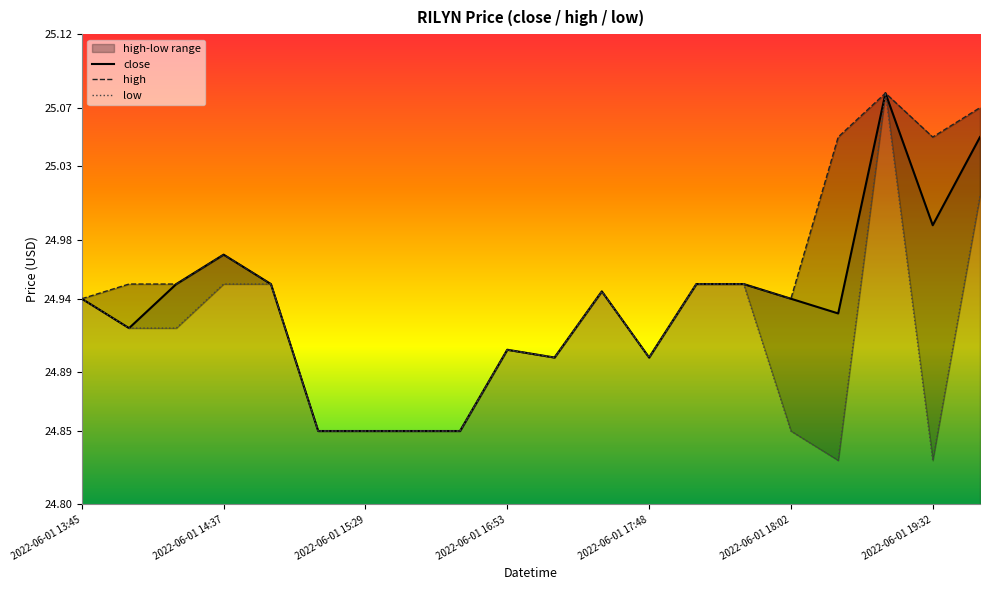

At which label does low reach its minimum?

16